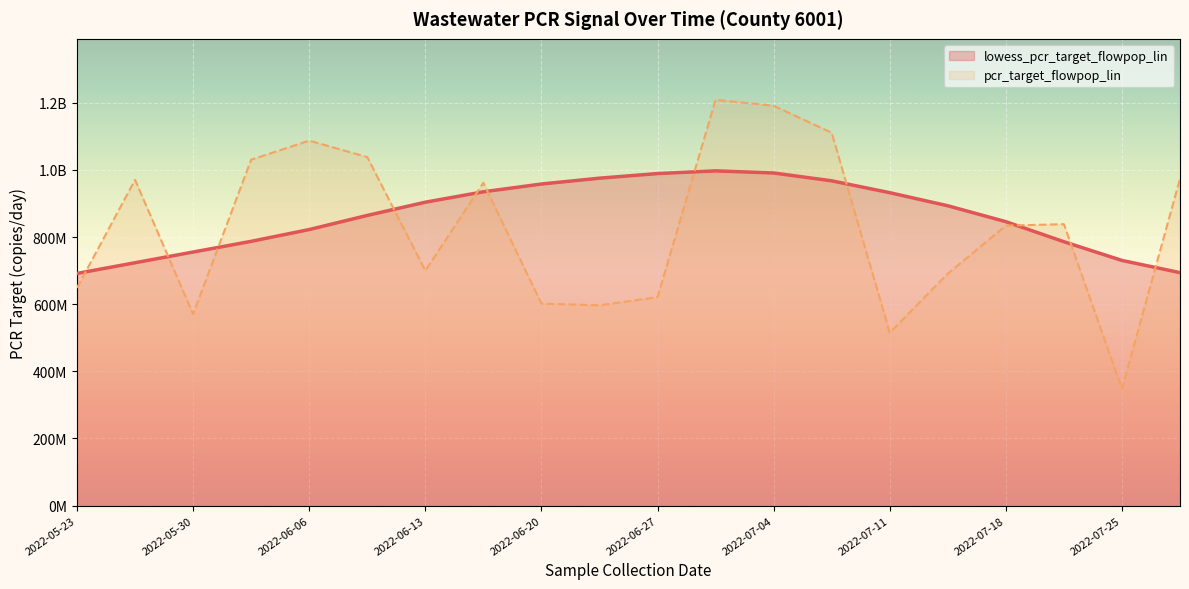

How many data points in pcr_target_flowpop_lin are less than 838399927?

10